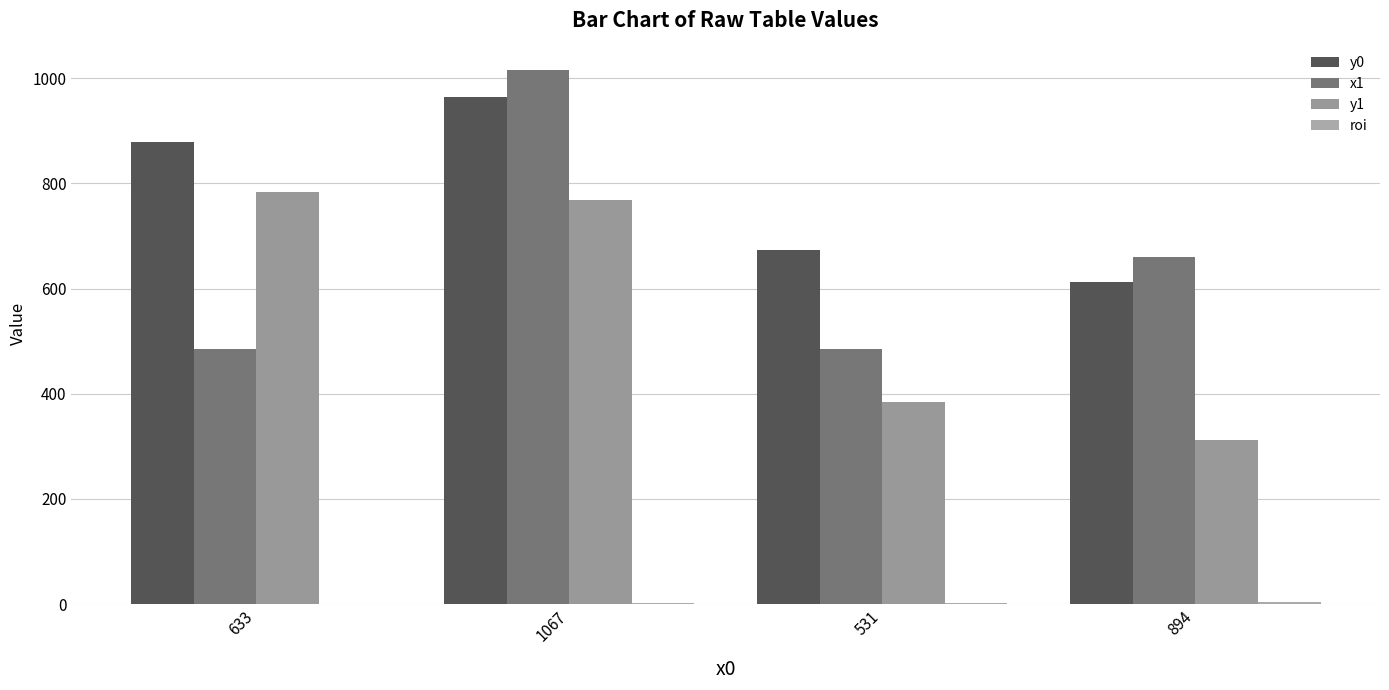

Reading right to left, list all the values displayed in this chart.

y0: 894=613	531=674	1067=965	633=879
x1: 894=660	531=486	1067=1015	633=485
y1: 894=313	531=384	1067=768	633=783
roi: 894=4	531=3	1067=2	633=1